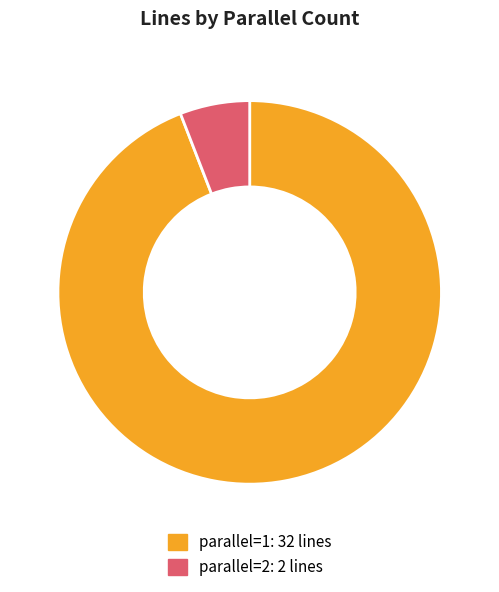

How many slices are in this pie chart?

2